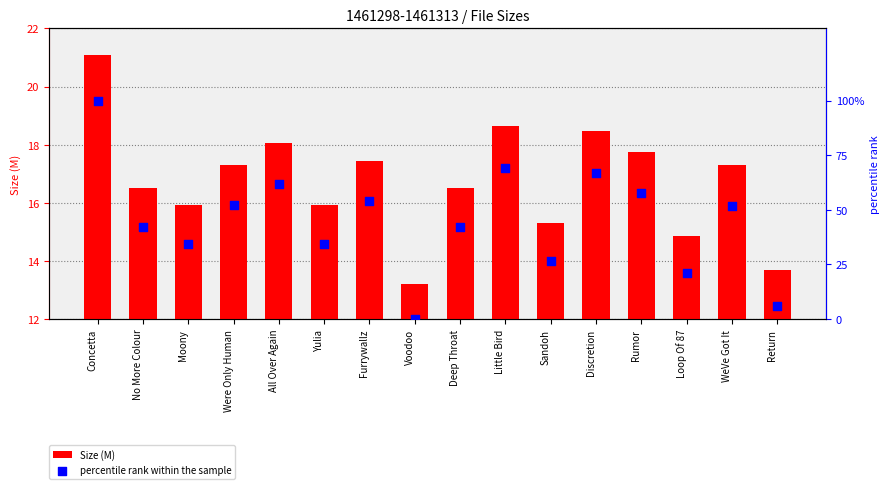

Which series reaches the minimum Y coordinate?

percentile rank within the sample